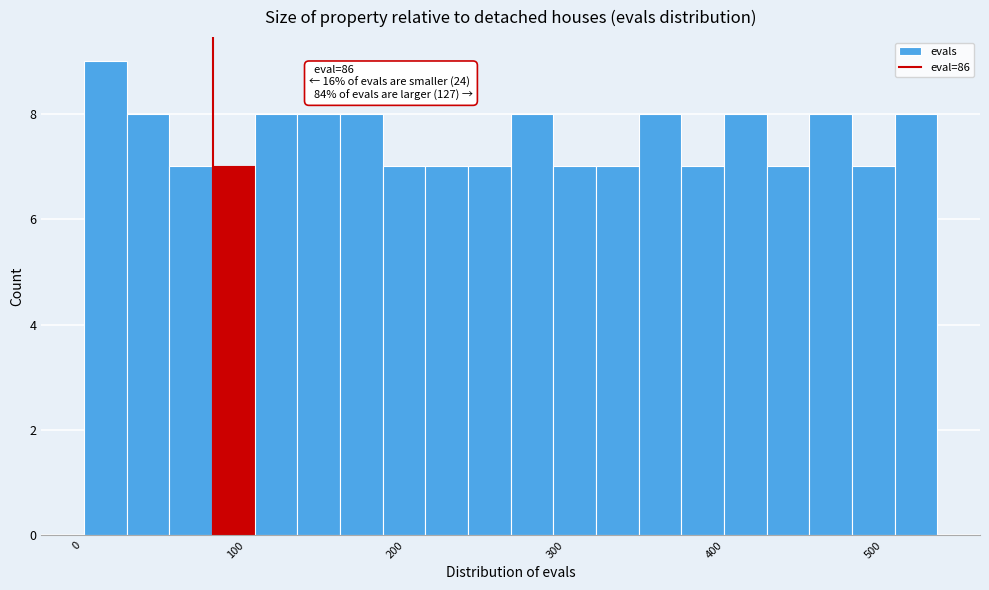

Read against the x-axis, roughly where is the centre of the tallest bar?

20